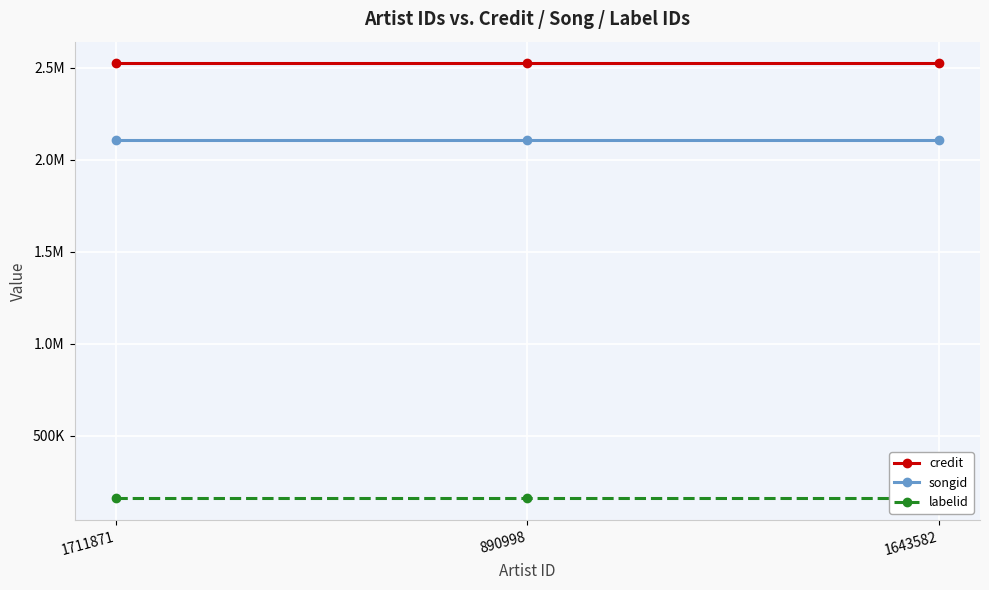

What is the sum of the credit values at 890998 and 1711871?

5044362